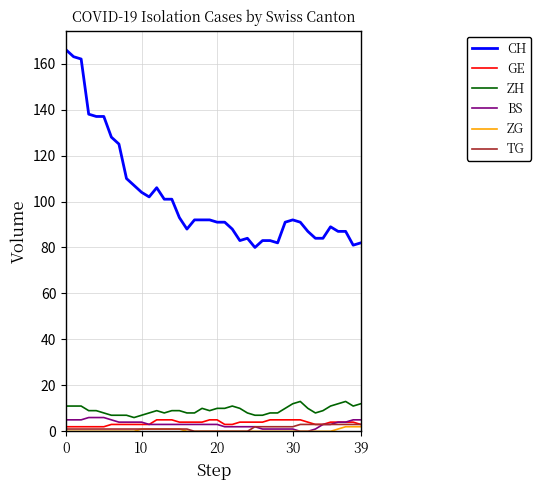

What are all the series names shown in the legend?

CH, GE, ZH, BS, ZG, TG